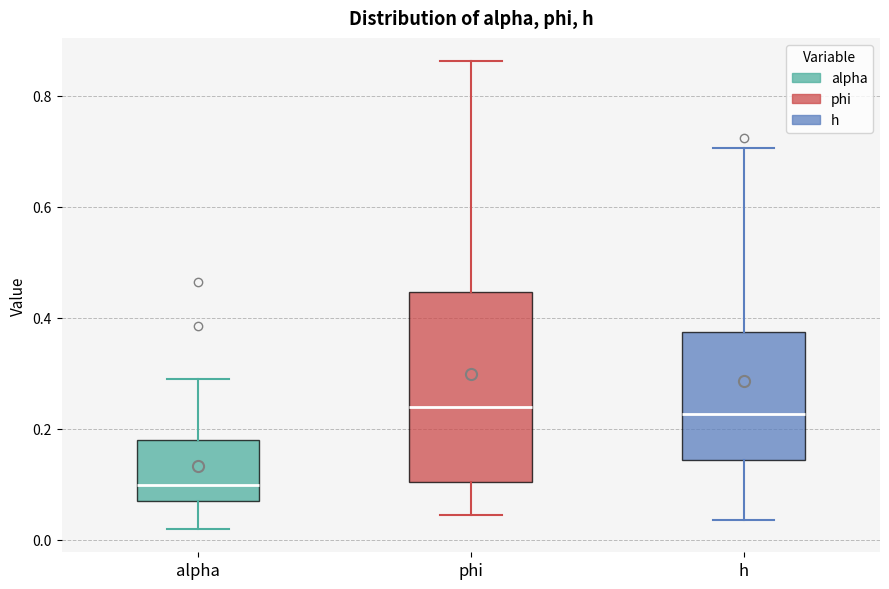

Which box has the lowest median line?

alpha